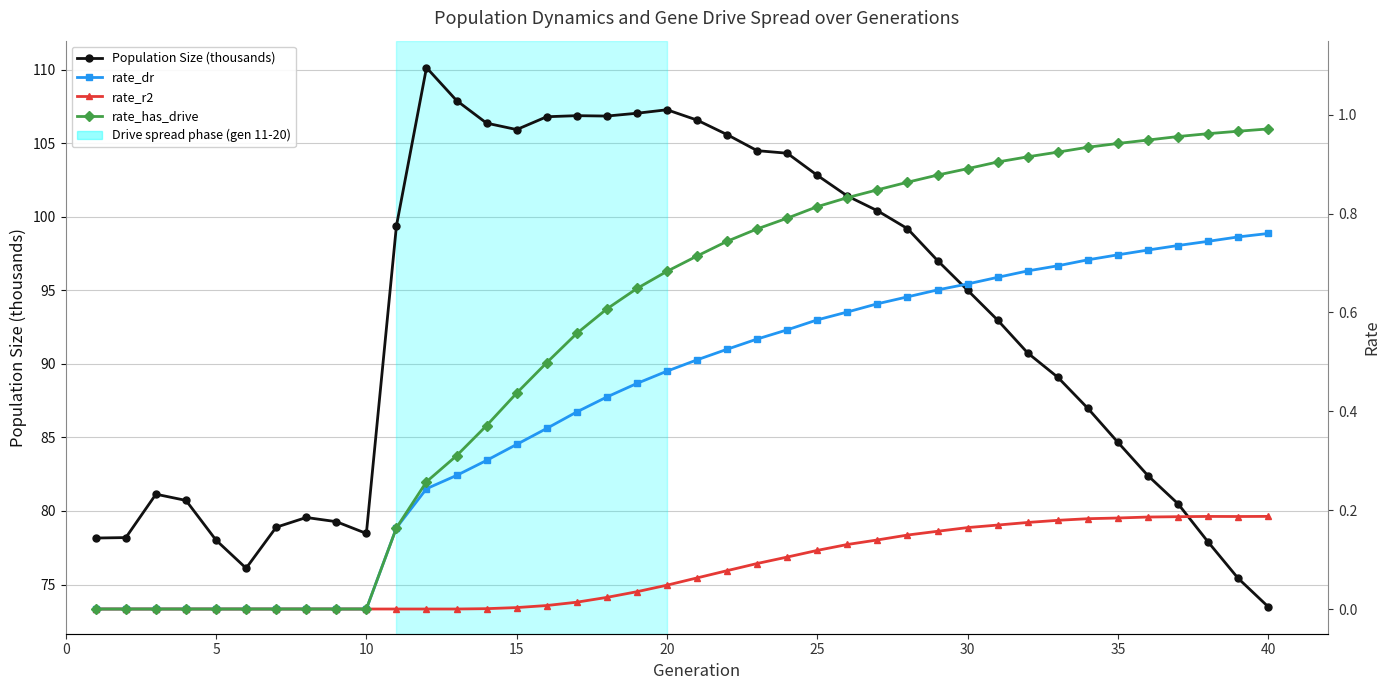

In rate_r2, how many points are lower than both neighbors (excluding endpoints)?

1